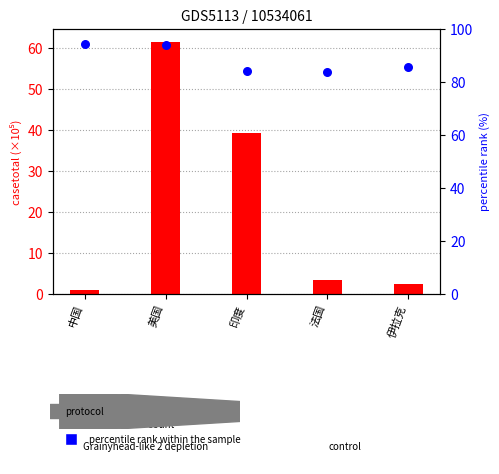

What is the total value across all series at 美国?

155.6